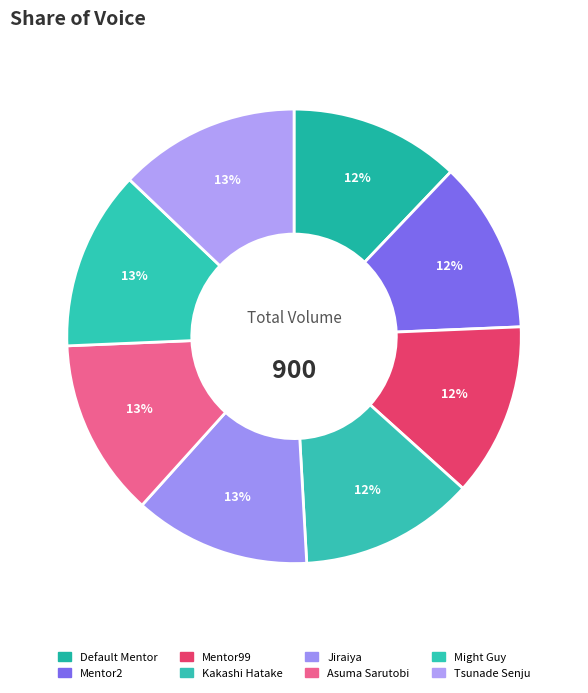

How many slices are in this pie chart?

8